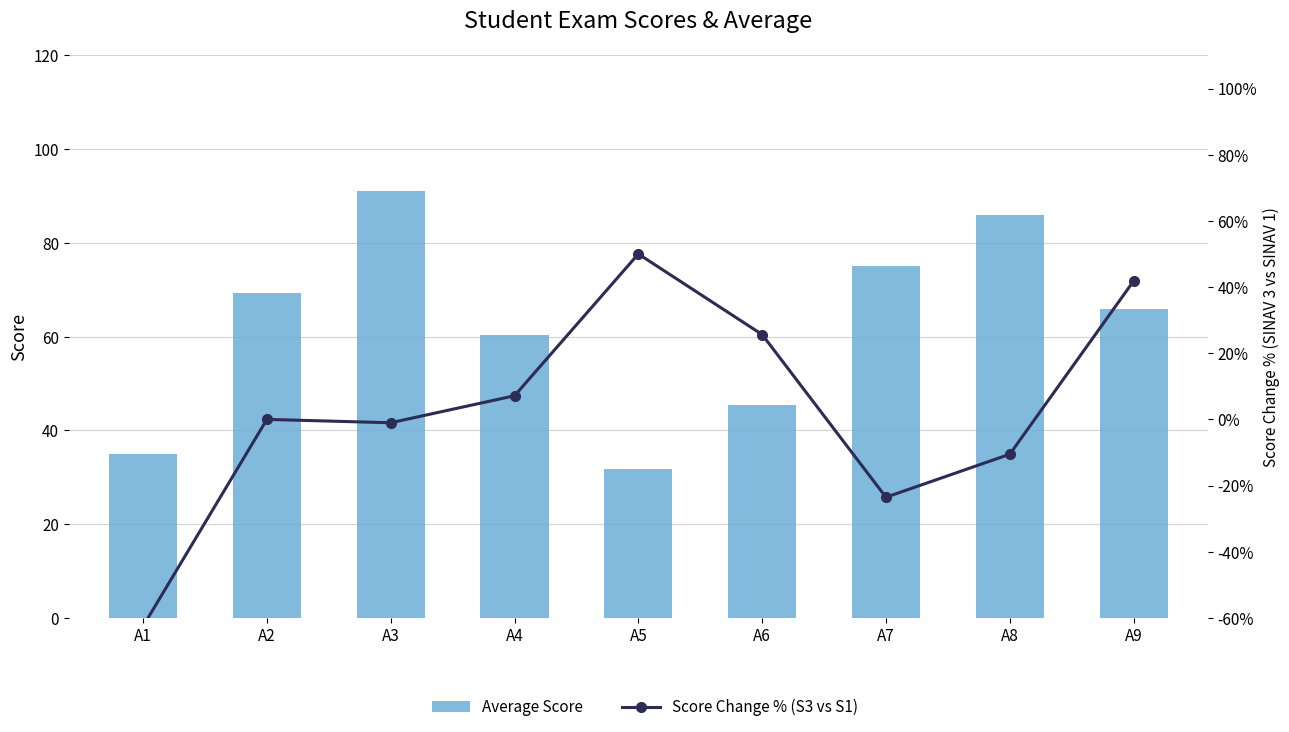

At which label does Score Change % (S3 vs S1) reach its minimum?

A1